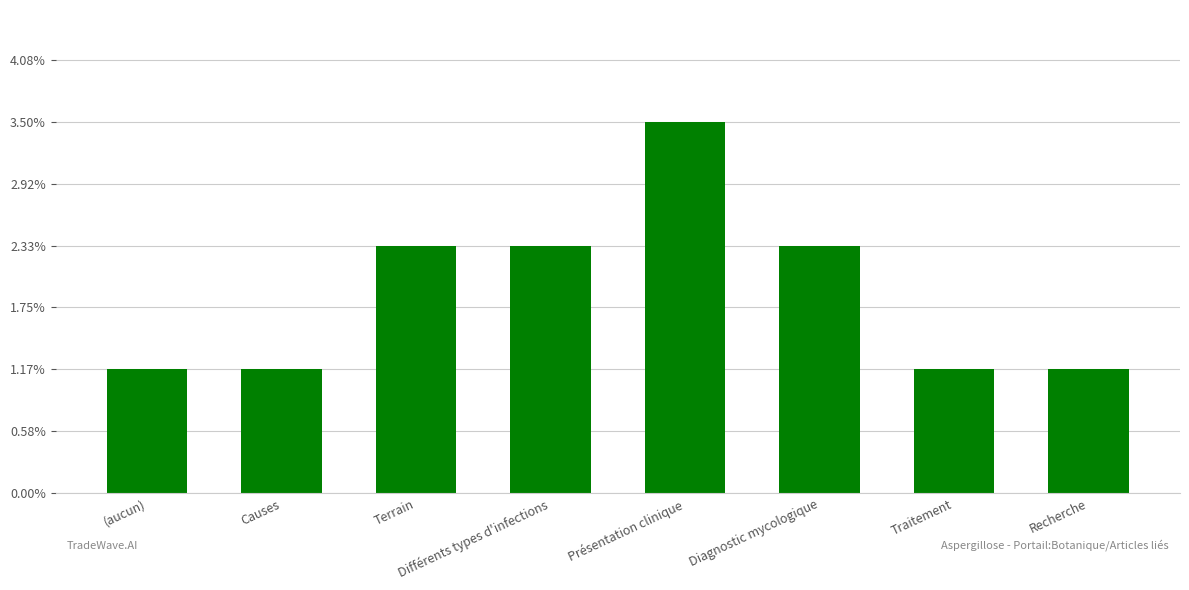

Are the bars horizontal?

No